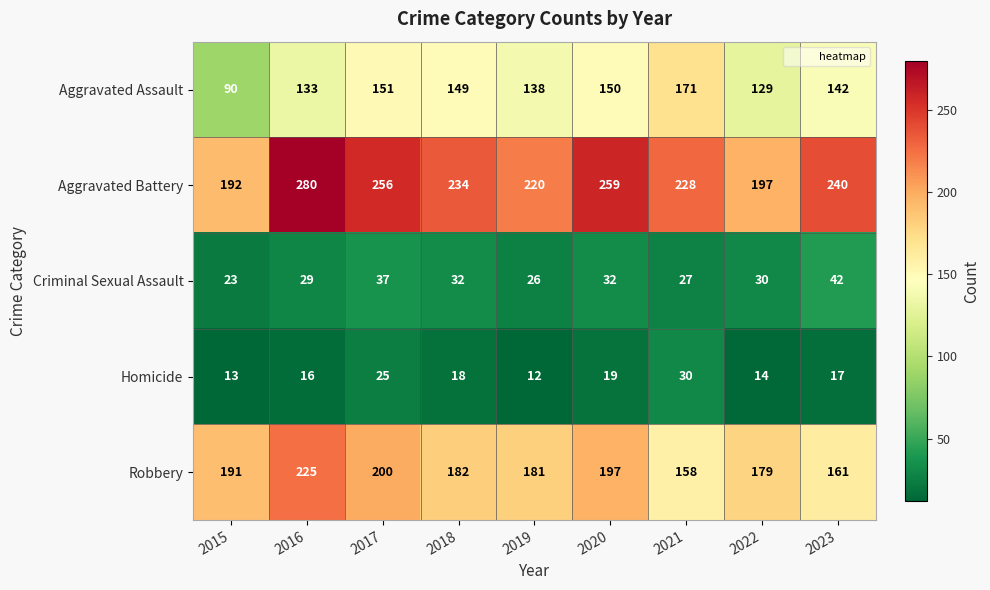

Which series has the largest total across all categories?

Aggravated Battery